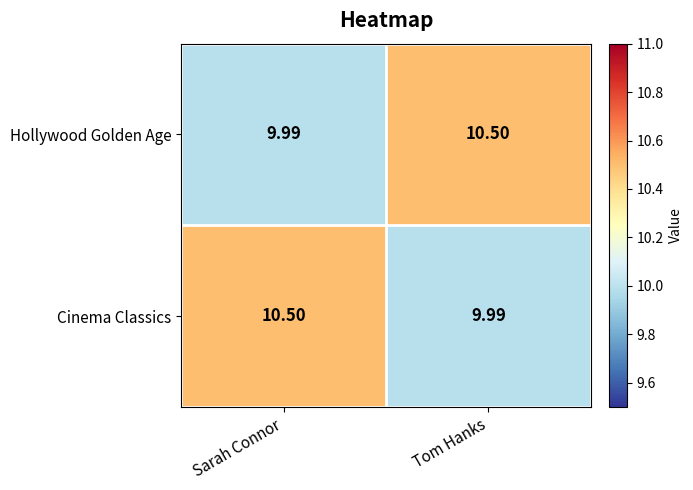

At which label does Hollywood Golden Age reach its peak?

Tom Hanks